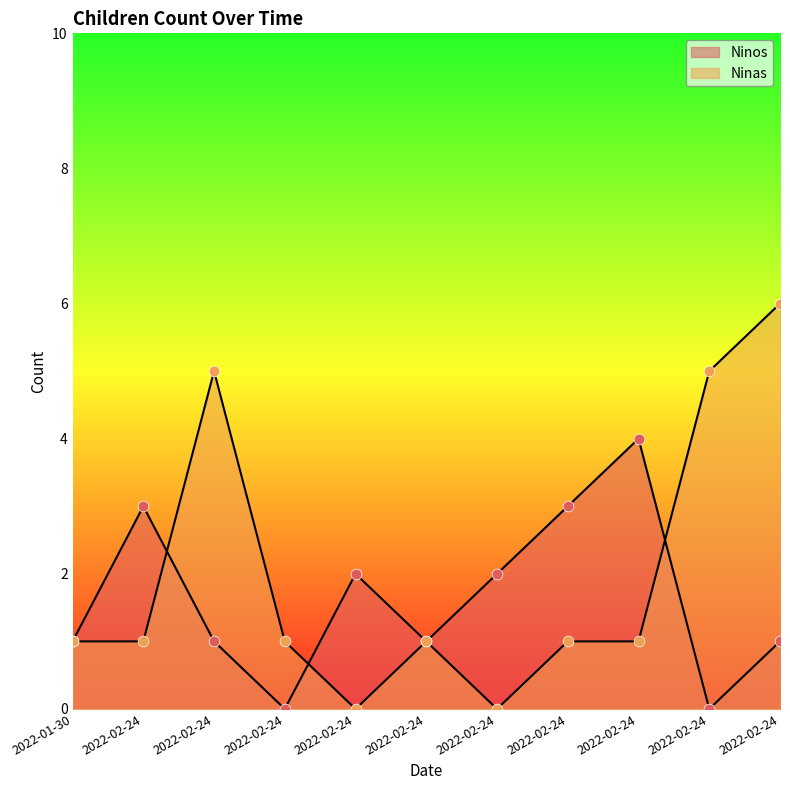

Which series reaches the minimum Y coordinate?

Ninos